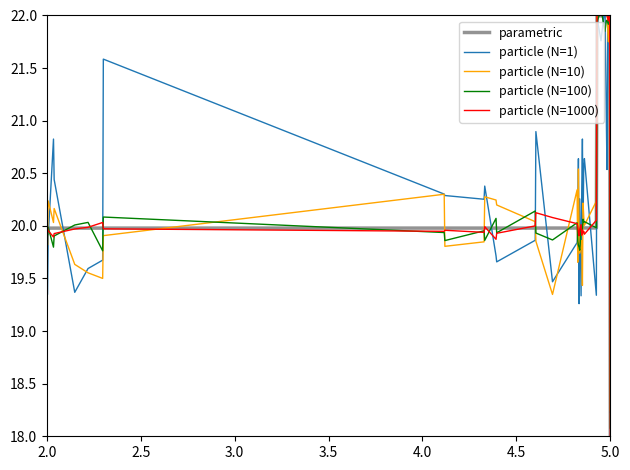

At how many categories does at least one series exceed 22?

8